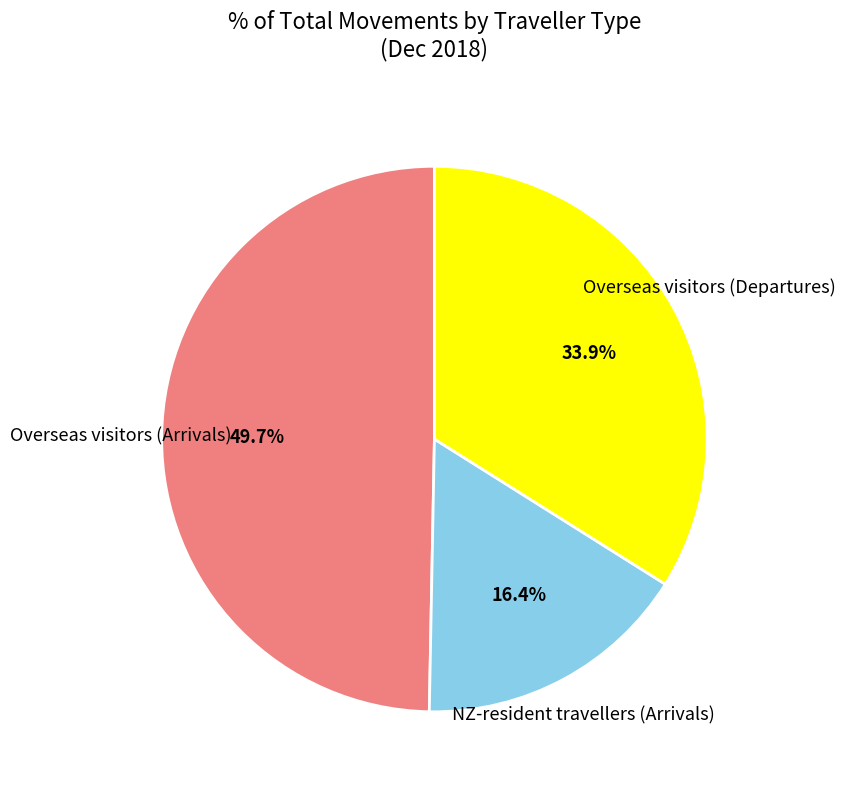

Is there any slice that represents more than half of the pie?

No